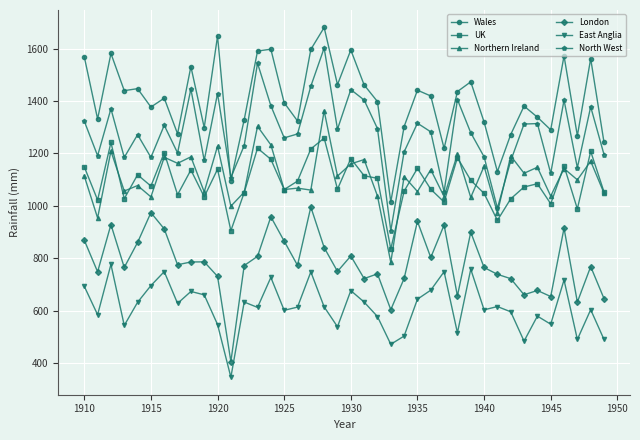

What is the minimum value shown in the chart?

346.4